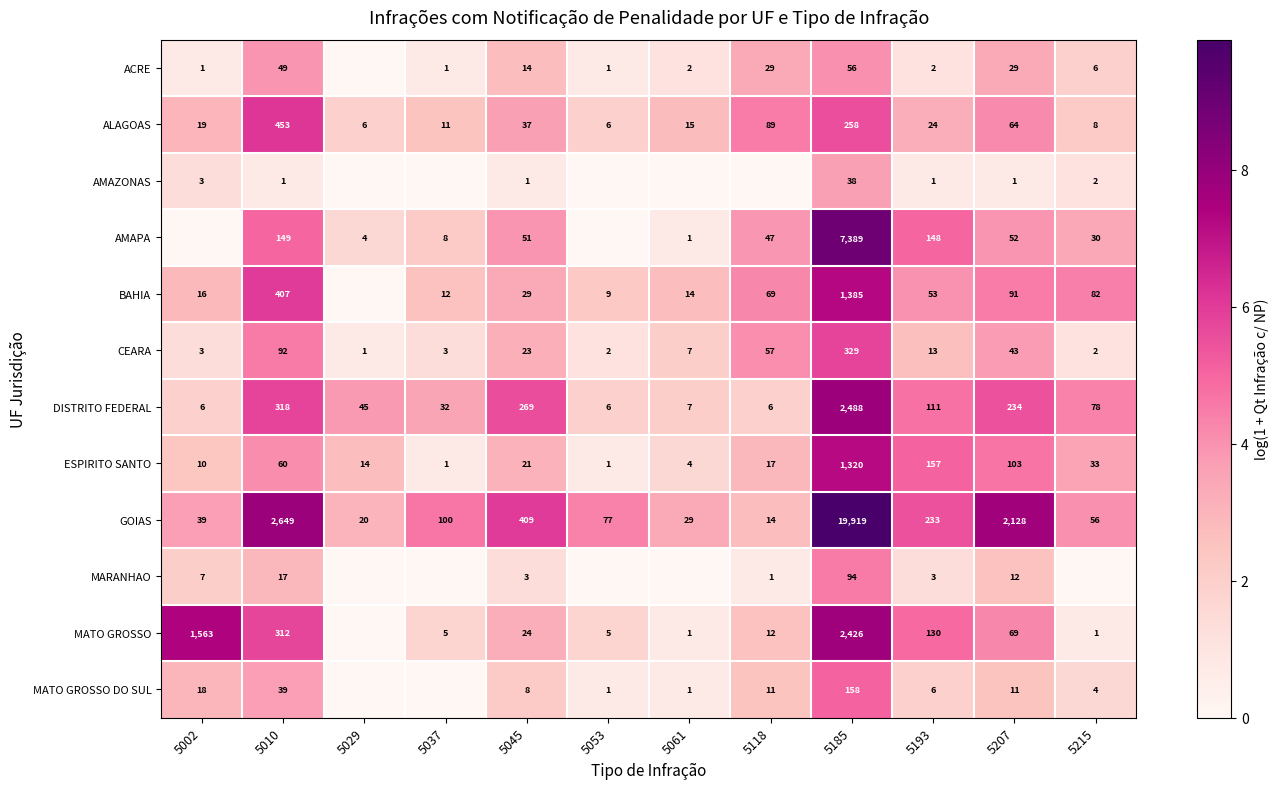

Is the value of AMAPA at 5118 greater than the value of MATO GROSSO DO SUL at 5053?

Yes